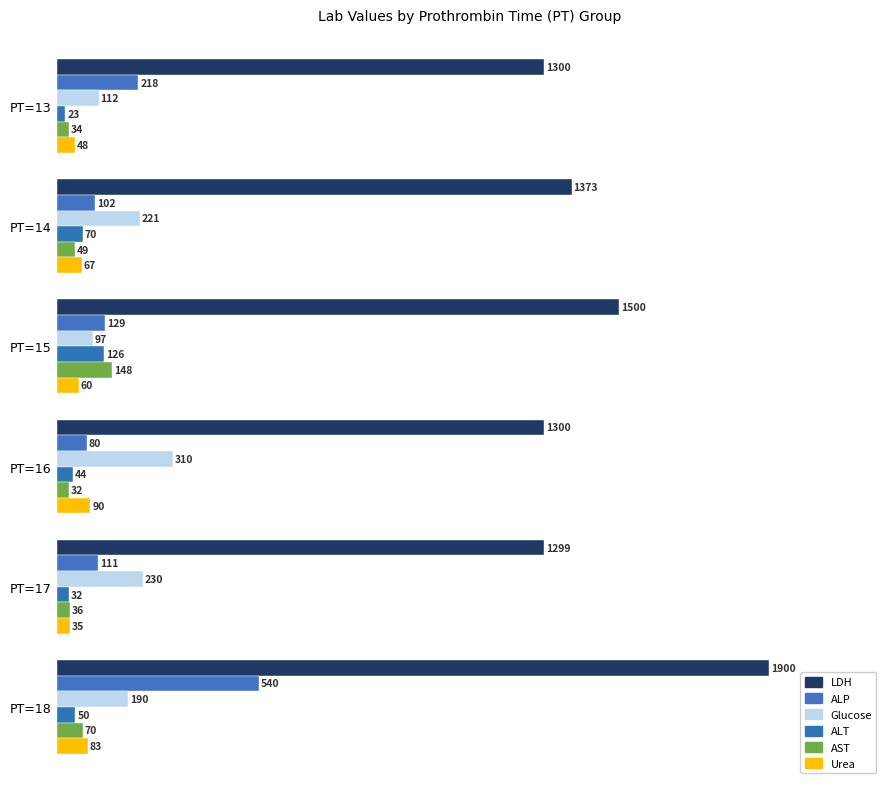

Reading right to left, extract all data points from this chart.

LDH: 1900	1299	1300	1500	1373	1300
ALP: 540	111	80	129	102	218
Glucose: 190	230	310	97	221	112
ALT: 50	32	44	126	70	23
AST: 70	36	32	148	49	34
Urea: 83	35	90	60	67	48